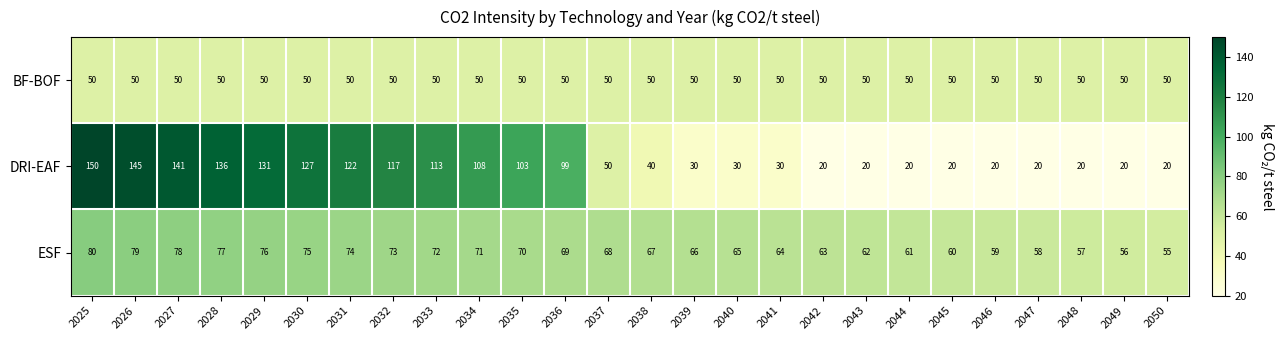

What is the greatest value displayed?

150